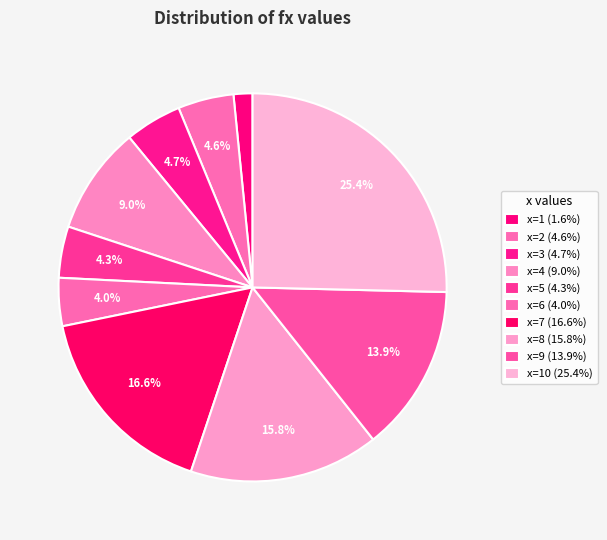

Count the number of slices in the pie.

10